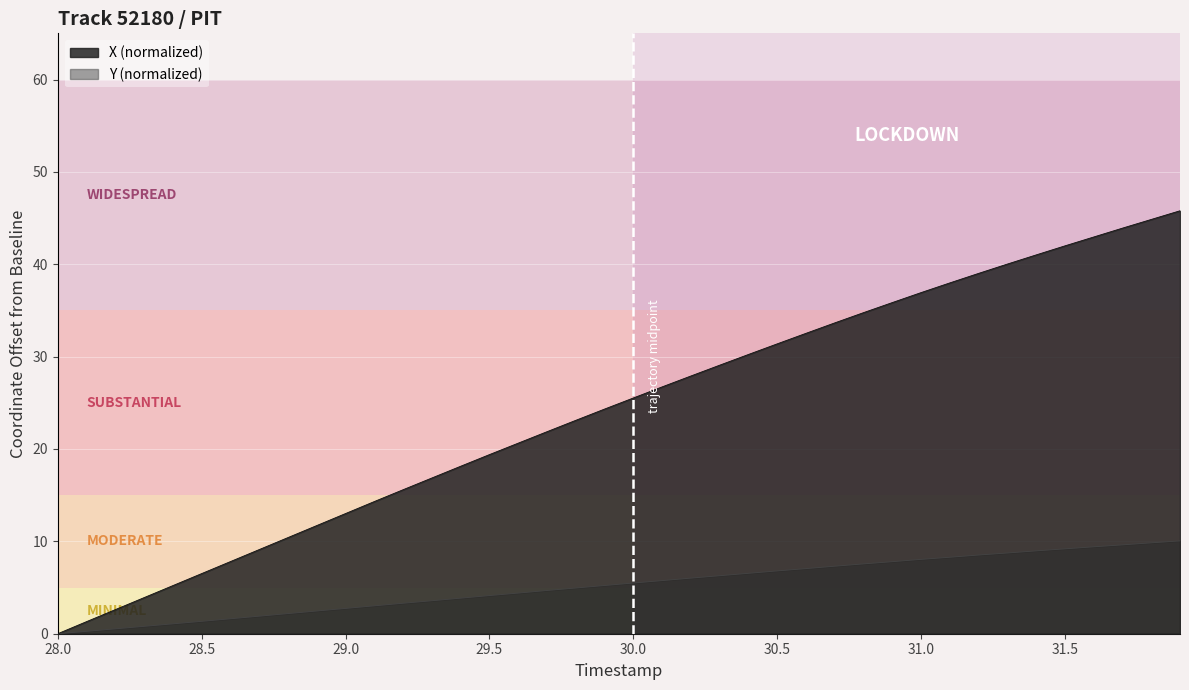

Reading left to right, what are all the values shown in this chart?

X: 0.0	1.3	2.6	3.9	5.2	6.5	7.8	9.1	10.4	11.7	13.0	14.3	15.6	16.9	18.1	19.4	20.6	21.9	23.1	24.3	25.5	26.7	27.9	29.1	30.2	31.4	32.5	33.7	34.8	35.9	36.9	38.0	39.0	40.0	41.0	42.0	42.9	43.9	44.9	45.8
Y: 0.0	0.3	0.5	0.8	1.1	1.3	1.6	1.9	2.2	2.5	2.7	3.0	3.3	3.6	3.8	4.1	4.4	4.7	4.9	5.2	5.5	5.8	6.0	6.3	6.5	6.8	7.0	7.3	7.6	7.8	8.0	8.3	8.5	8.7	9.0	9.2	9.4	9.6	9.8	10.0